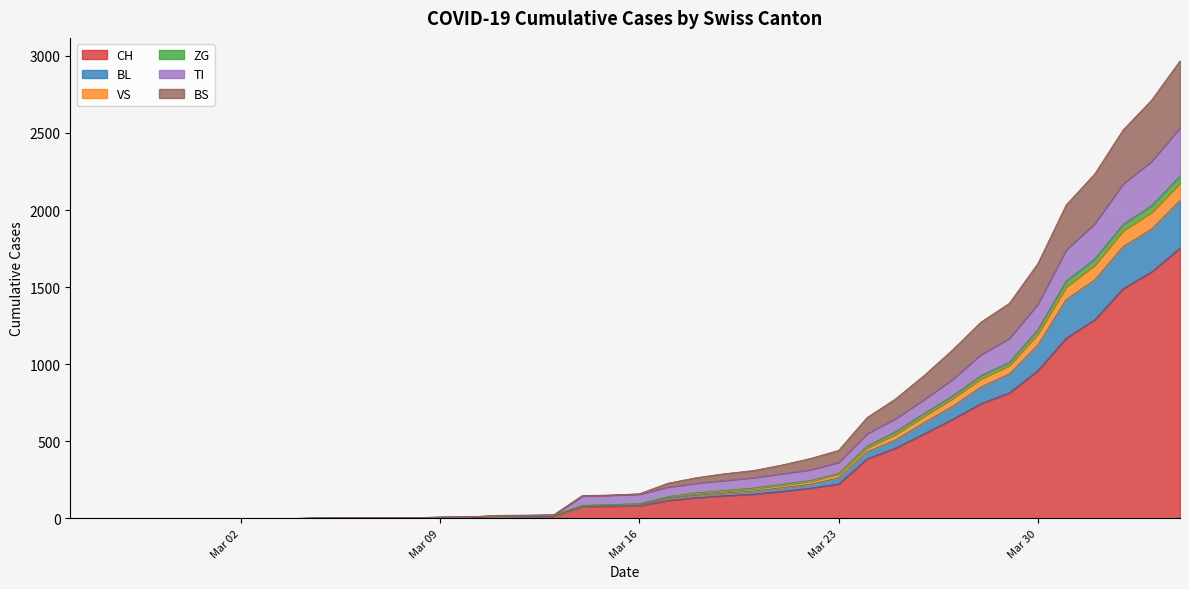

What are all the series names shown in the legend?

CH, BL, VS, ZG, TI, BS